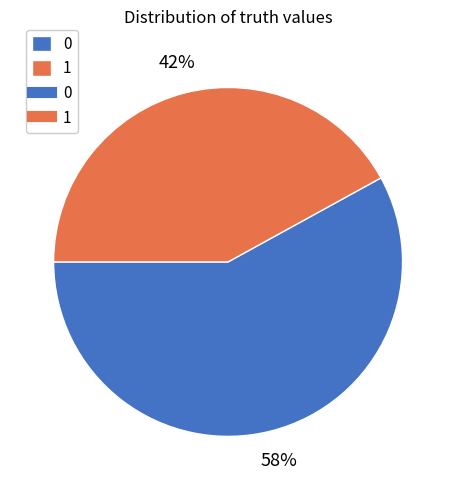

Does any single category account for the majority?

Yes